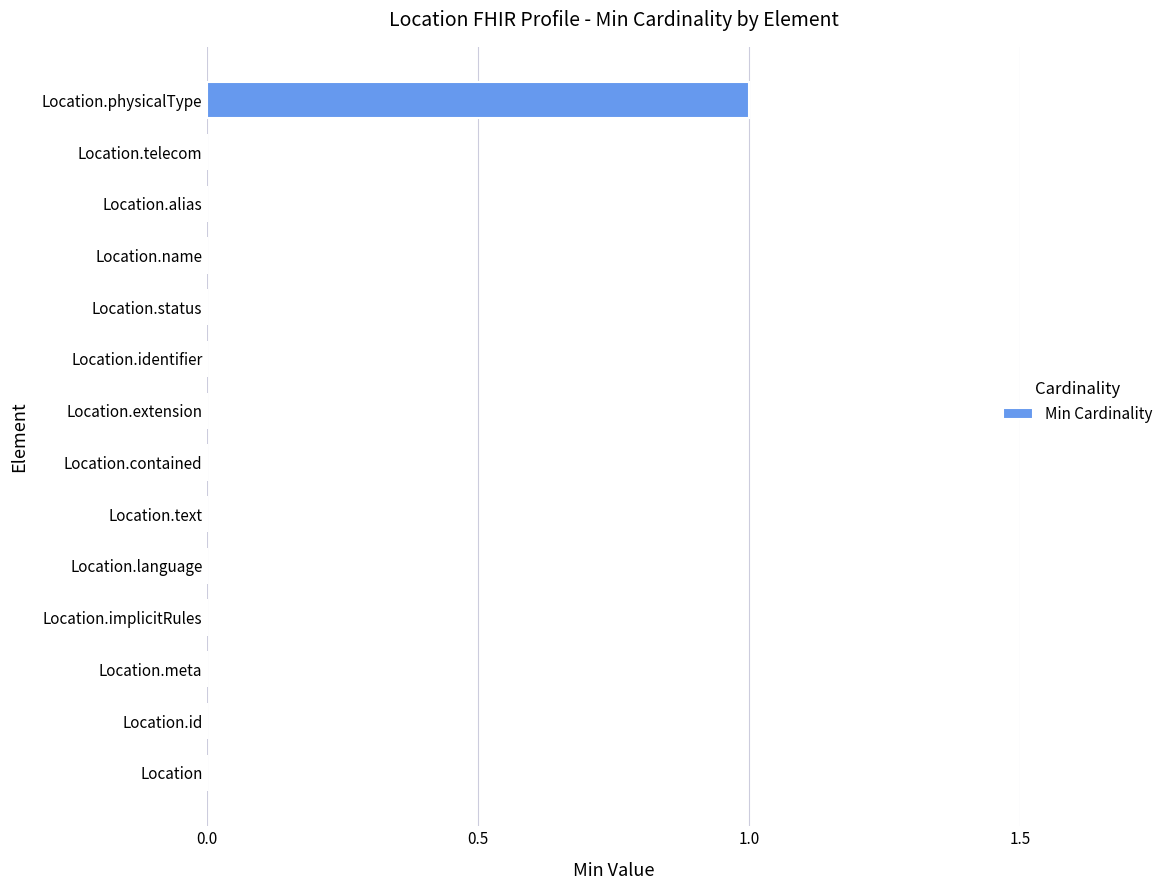

The chart shows a value of 1 at Location.physicalType. True or false?

True